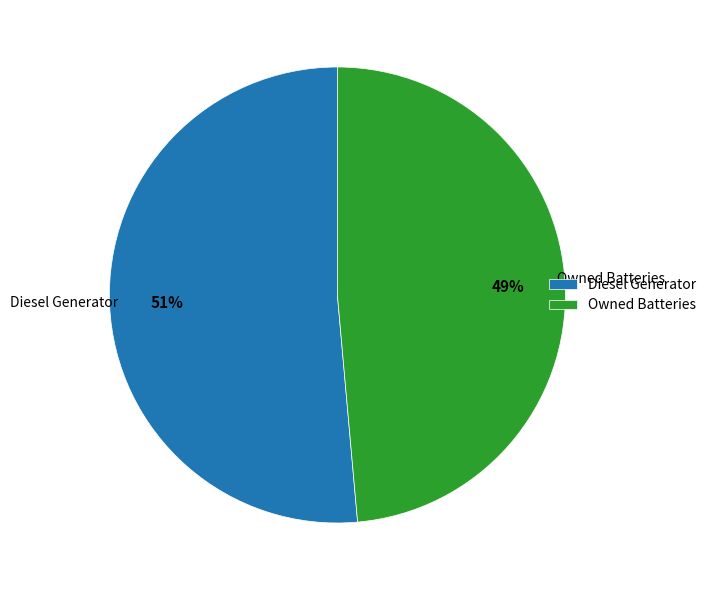

Is the sum of Owned Batteries and Diesel Generator greater than half?

Yes